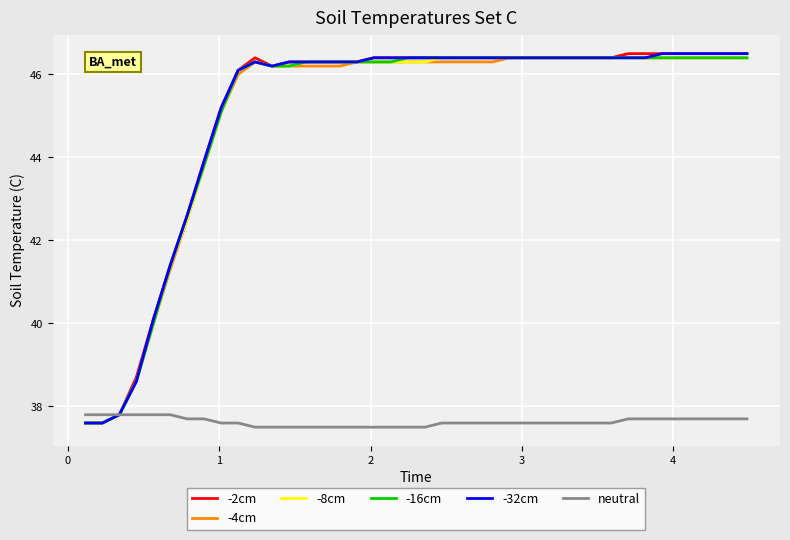

What is the lowest value of the -16cm series?

37.6